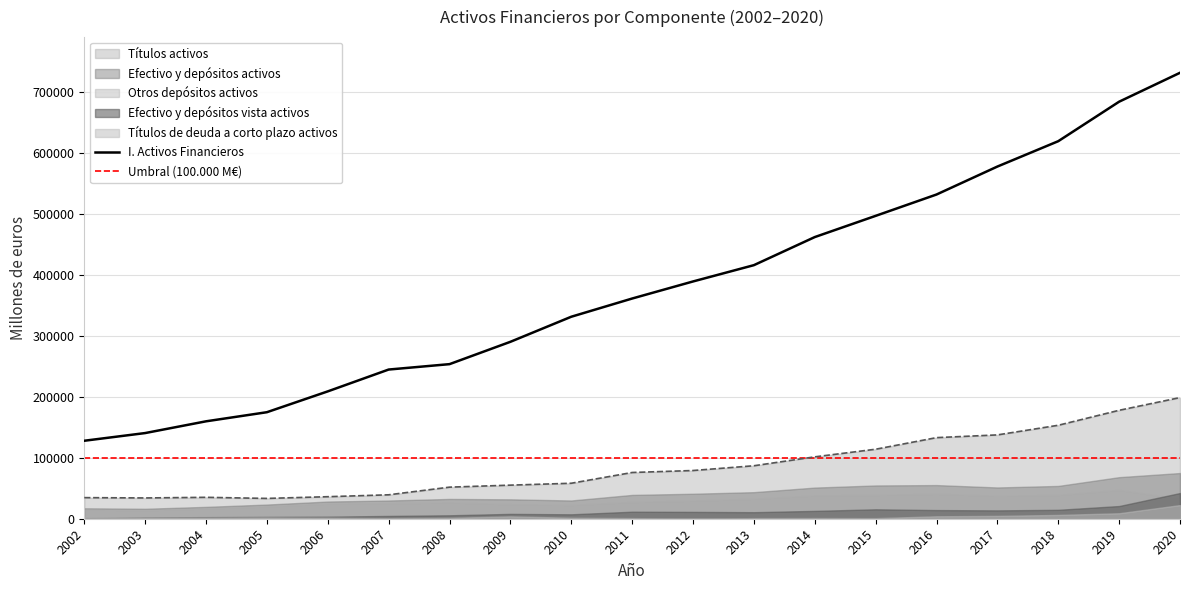

True or false: Otros depósitos activos has a value of 9797 at 2003.

False